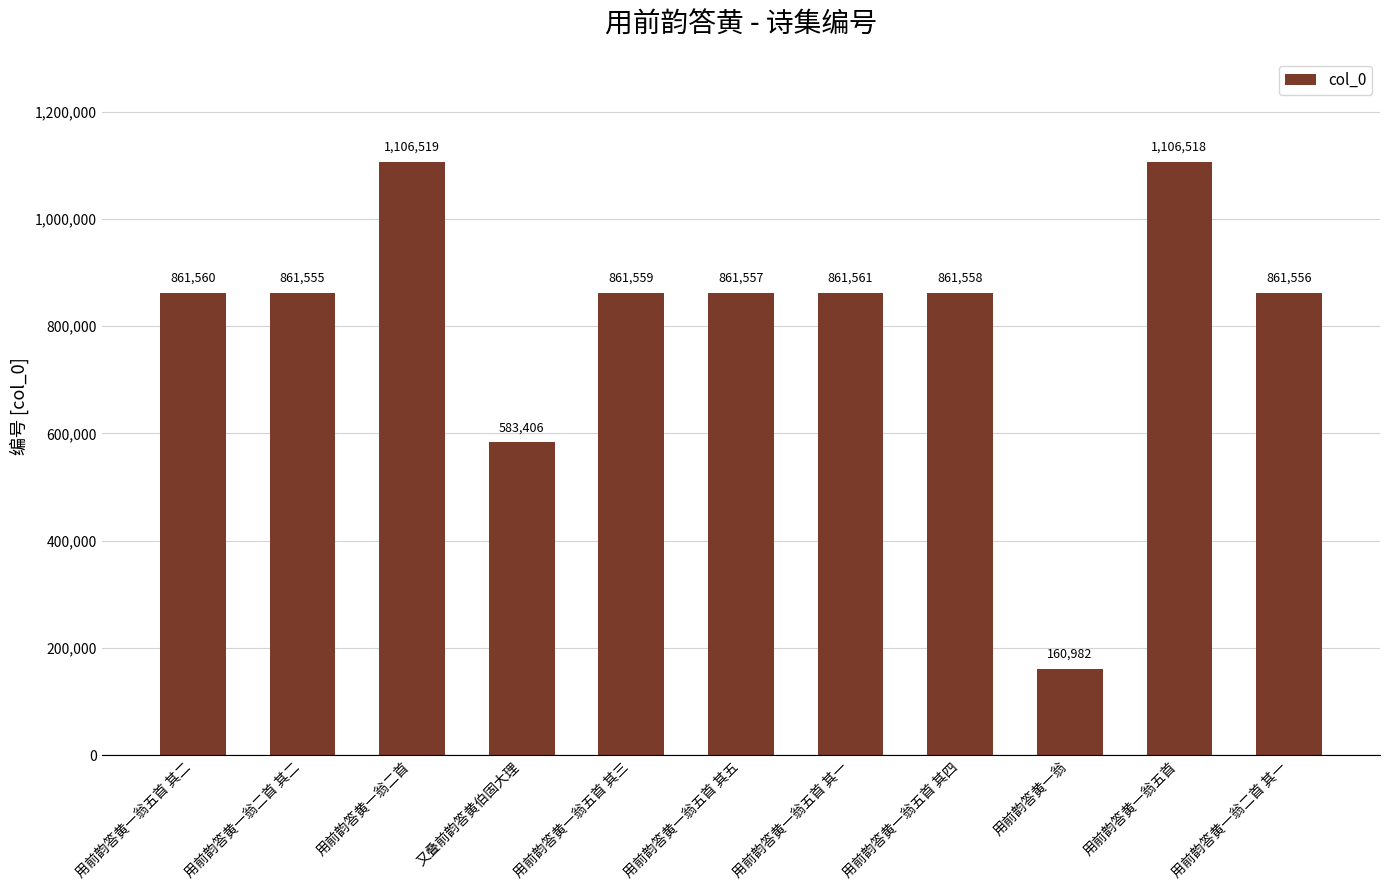

What is the label of the 11th bar from the left?

用前韵答黄一翁二首 其一